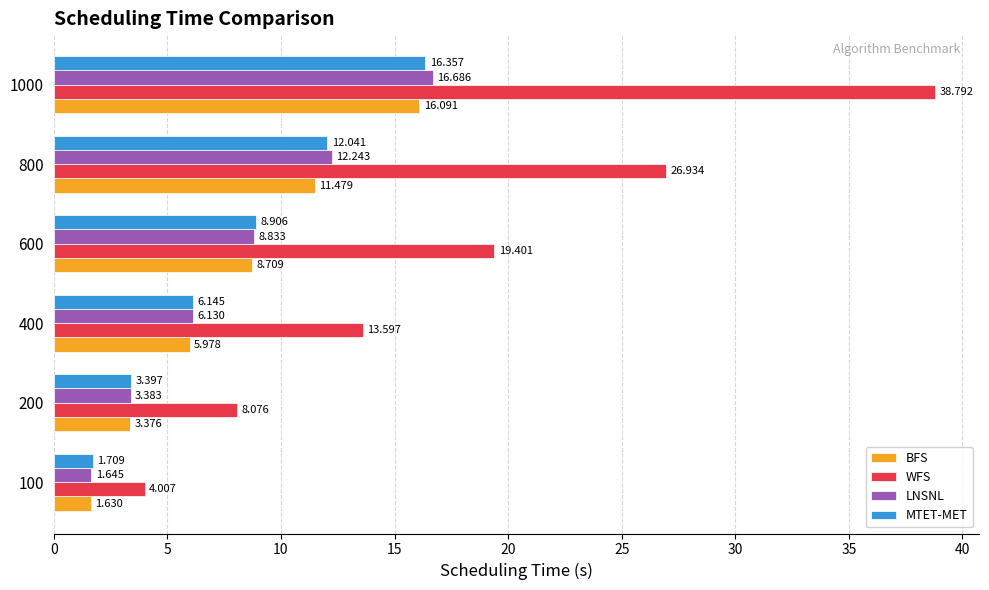

What are all the series names shown in the legend?

BFS, WFS, LNSNL, MTET-MET